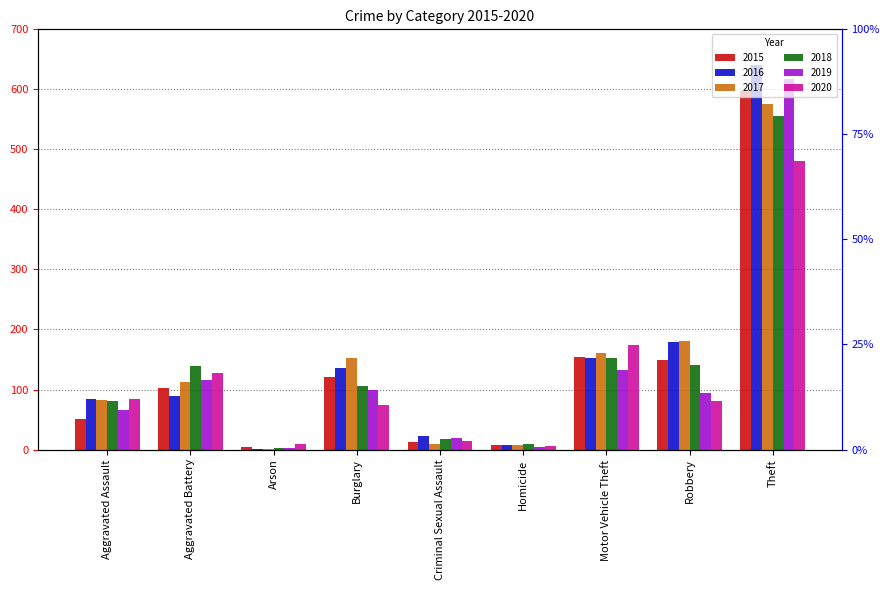

What is the highest value of the 2020 series?

481